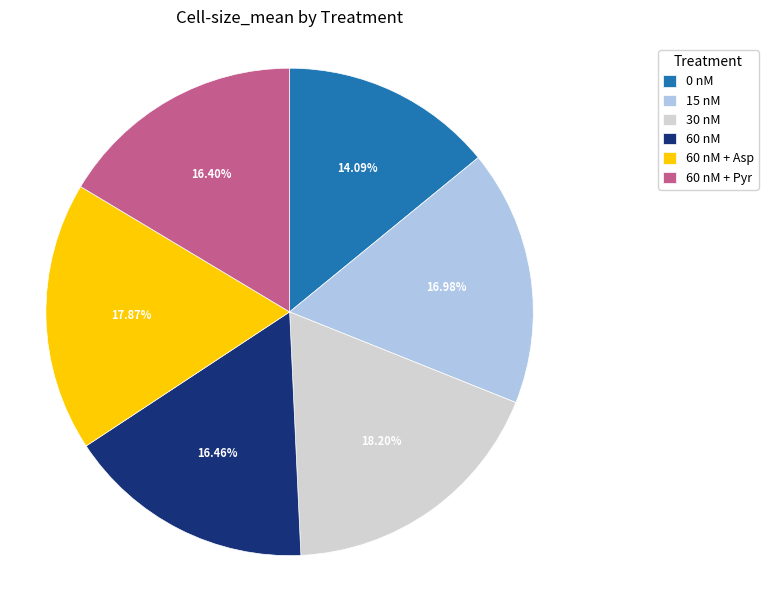

Is the sum of 60 nM and 0 nM greater than half?

No